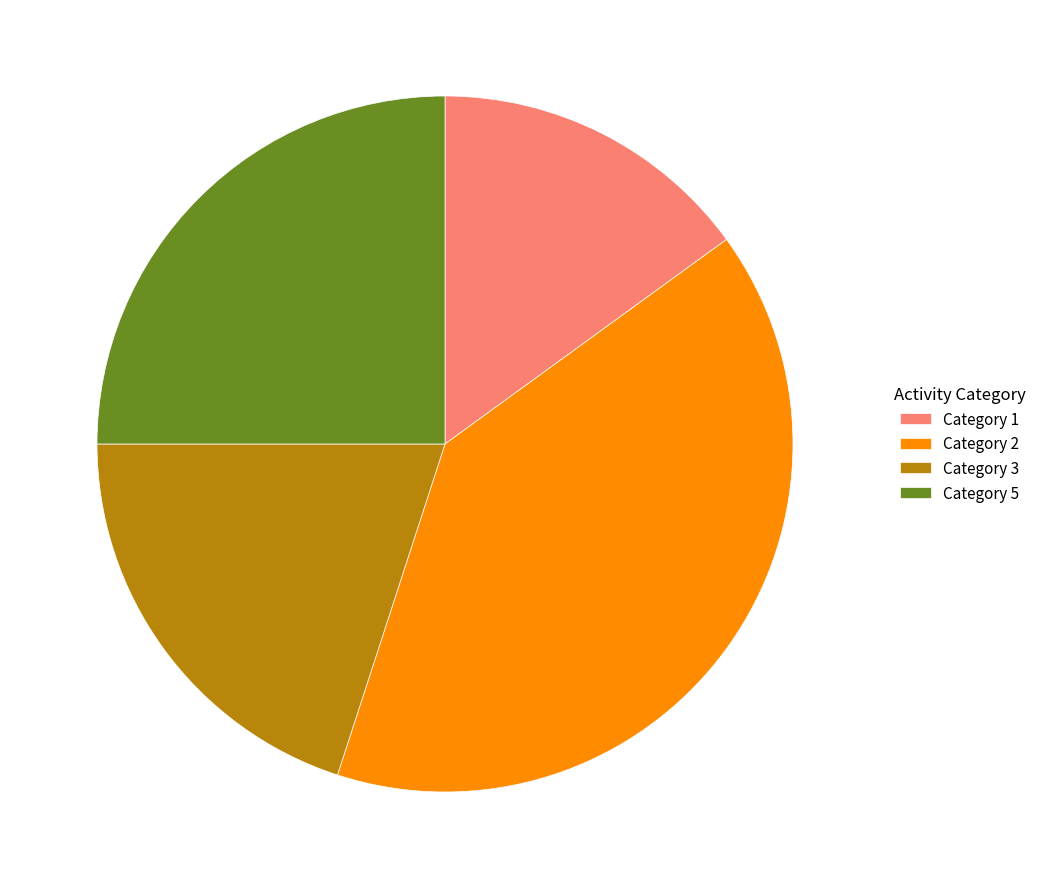

Do Category 2 and Category 5 together represent more than half of the pie?

Yes